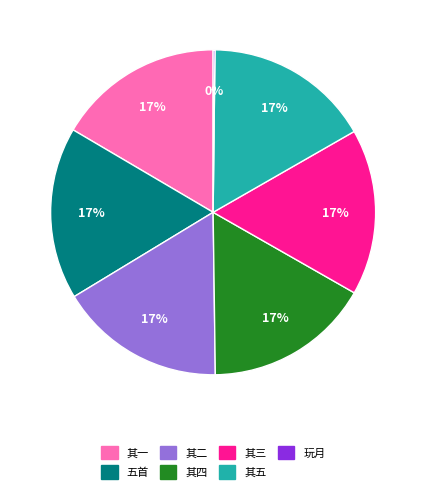

Approximately how many times larger is the value at 其三 compared to 五首?

1.0